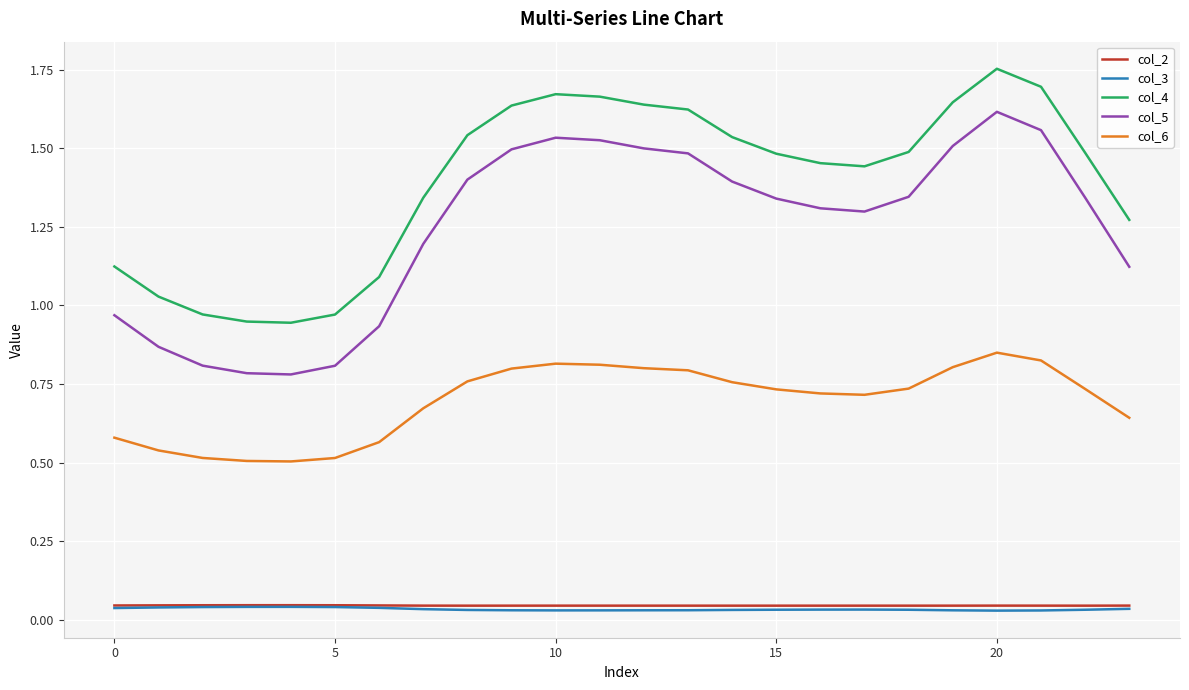

True or false: col_5 and col_2 cross at least once.

False